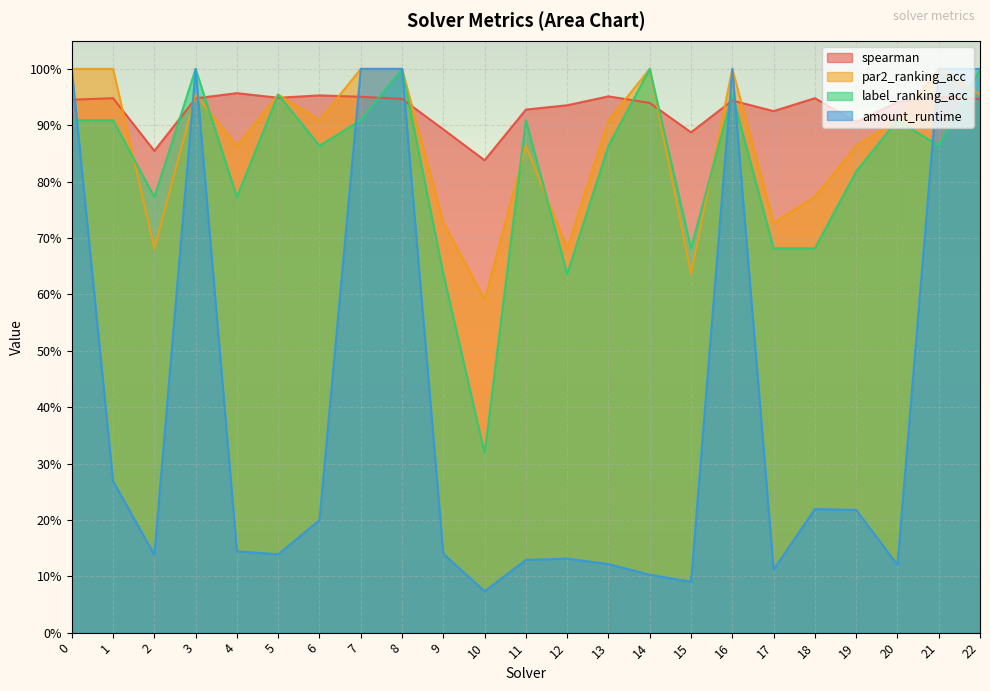

True or false: label_ranking_acc and par2_ranking_acc cross at least once.

True